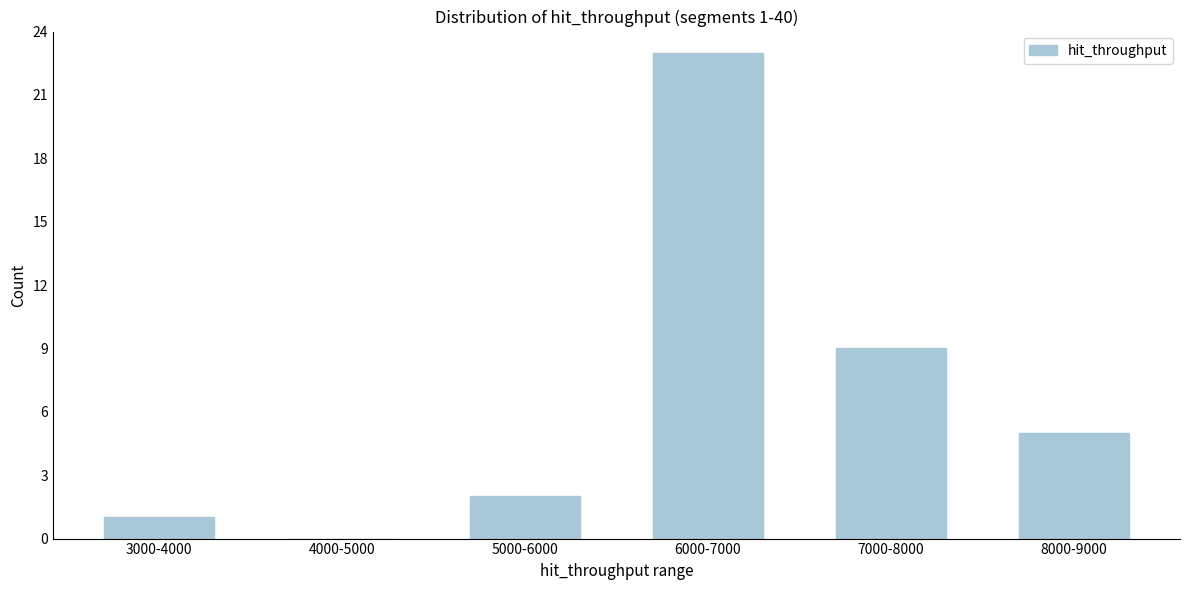

Reading right to left, extract all data points from this chart.

8000-9000=5	7000-8000=9	6000-7000=23	5000-6000=2	4000-5000=0	3000-4000=1